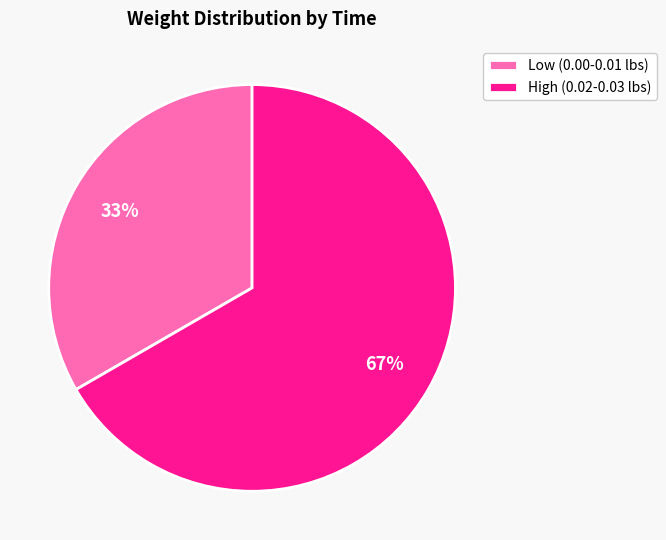

True or false: Low (0.00-0.01 lbs) accounts for 33% of the total.

True